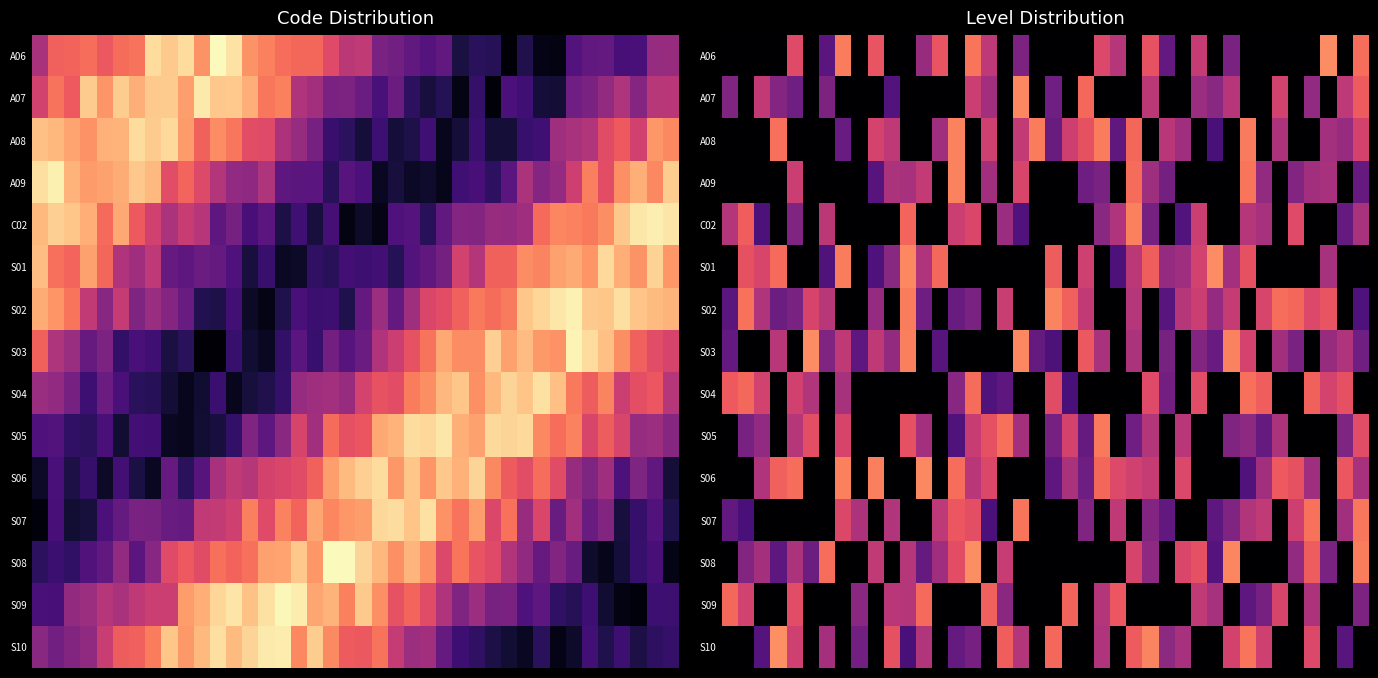

What is the total value across all series at 35?

4.7